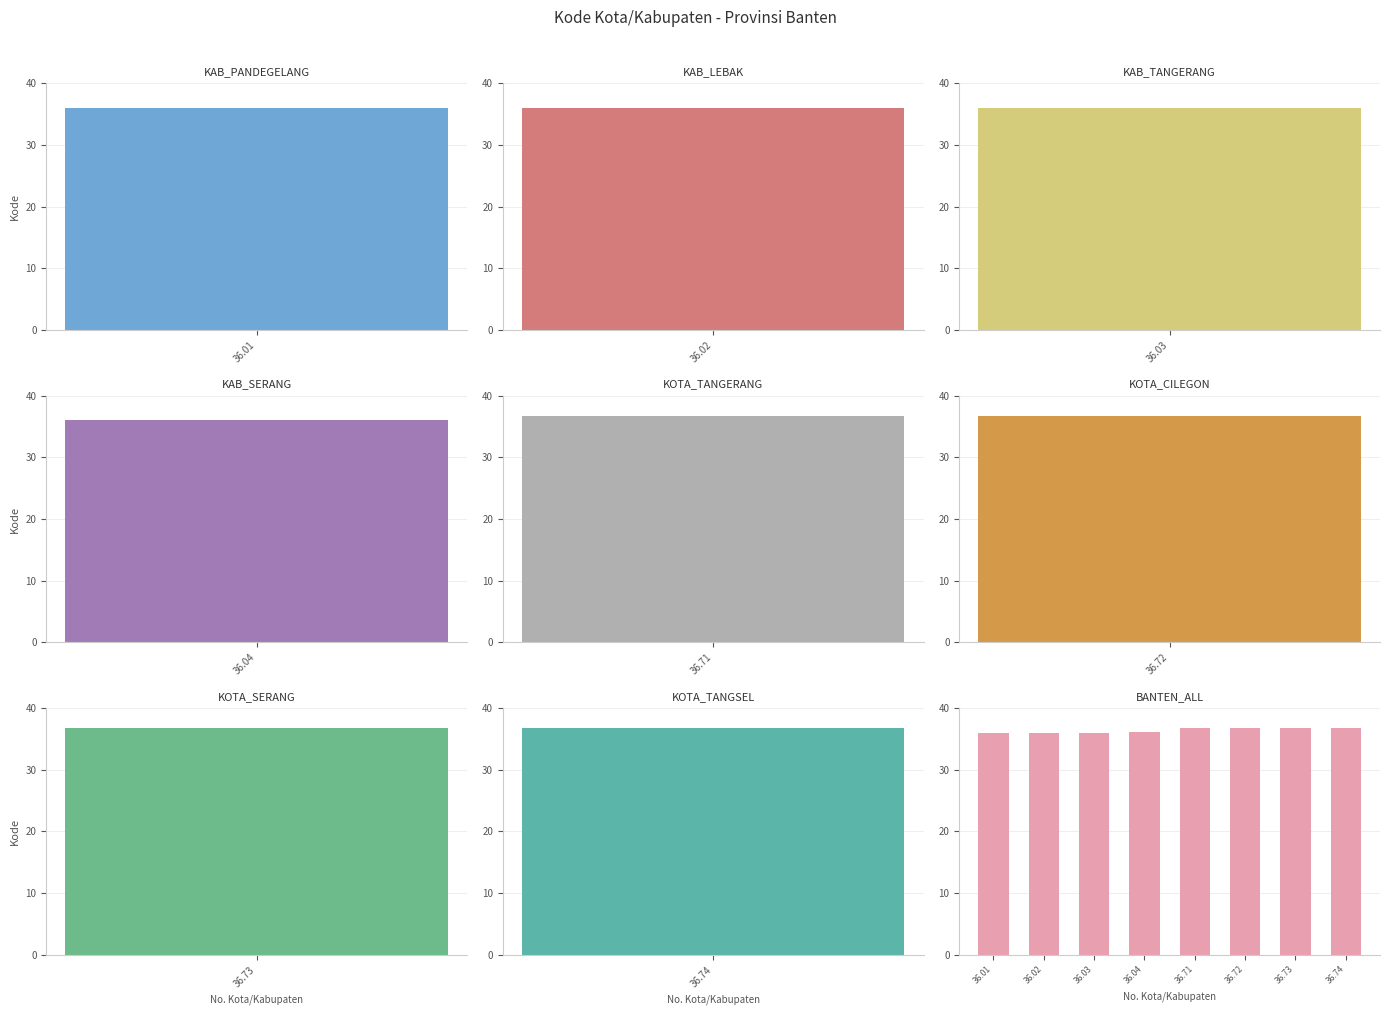

Reading left to right, transcribe all the data shown in this chart.

36.01=36.0	36.02=36.0	36.03=36.0	36.04=36.0	36.71=36.7	36.72=36.7	36.73=36.7	36.74=36.7